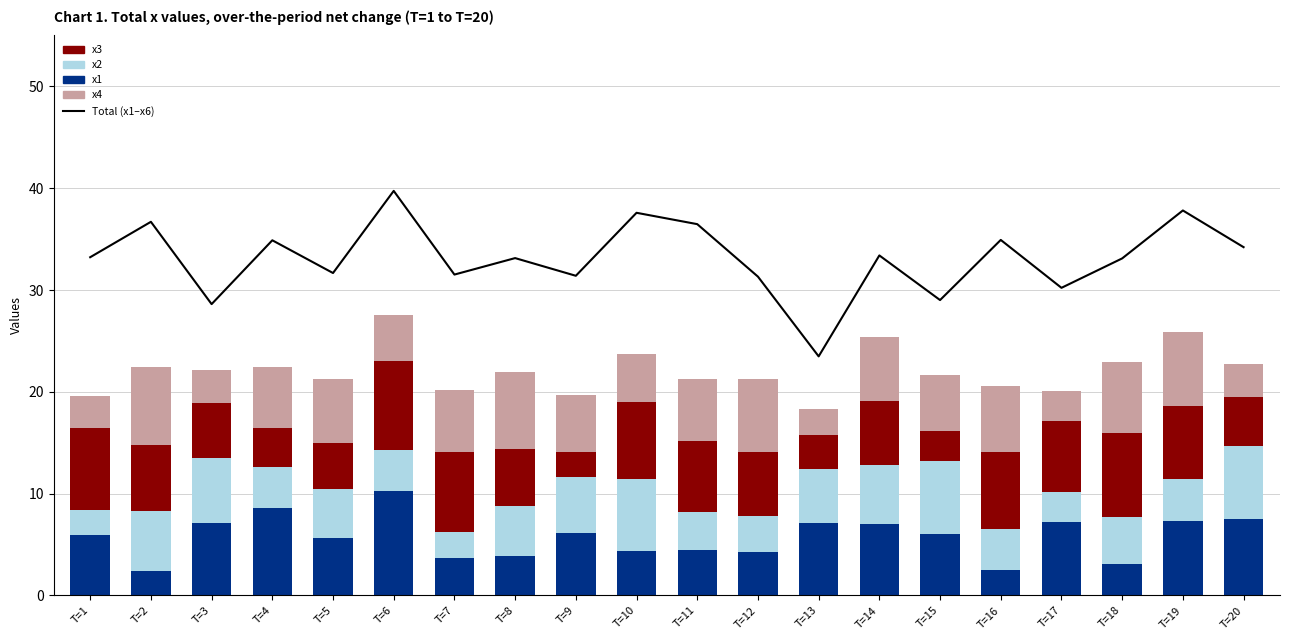

Is it true that x1 equals 7.5 at T=20?

True